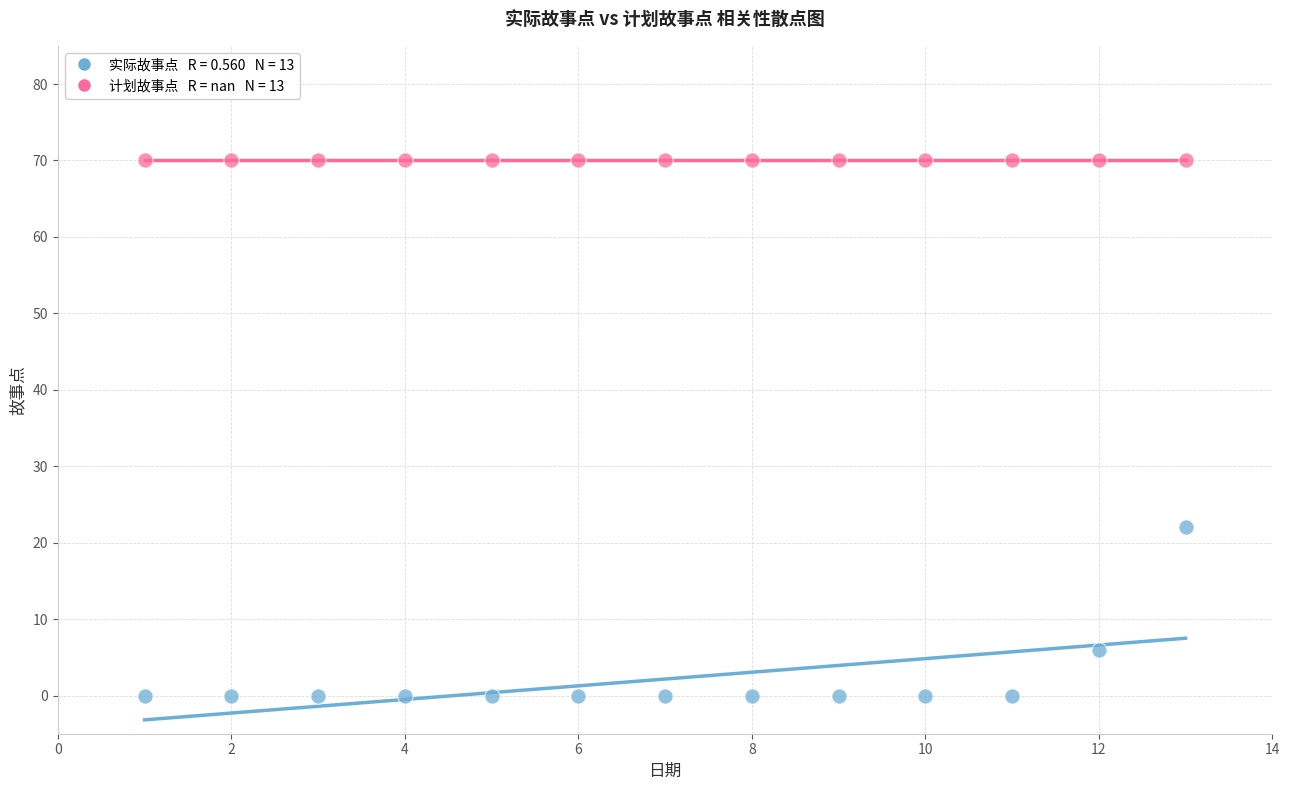

Across all series, what Y value is closest to 35?

22